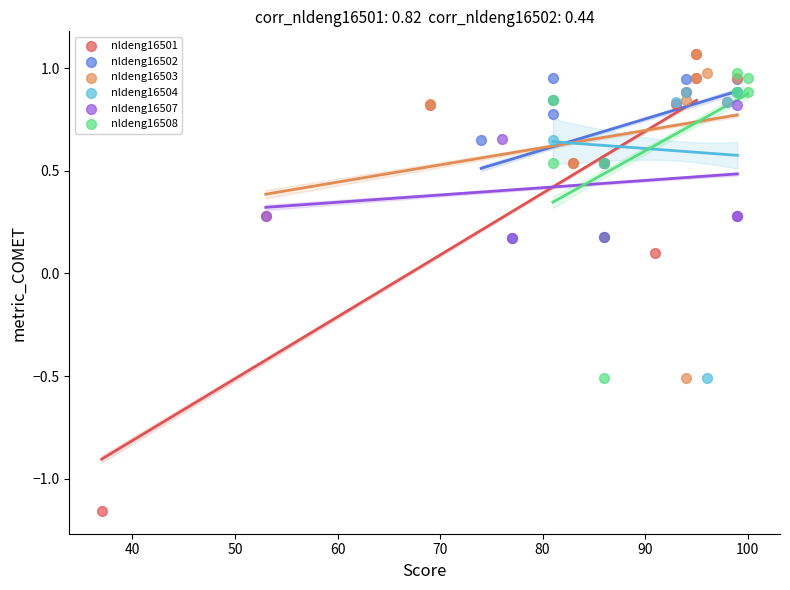

Which series has the largest Y range (max minus min)?

nldeng16501